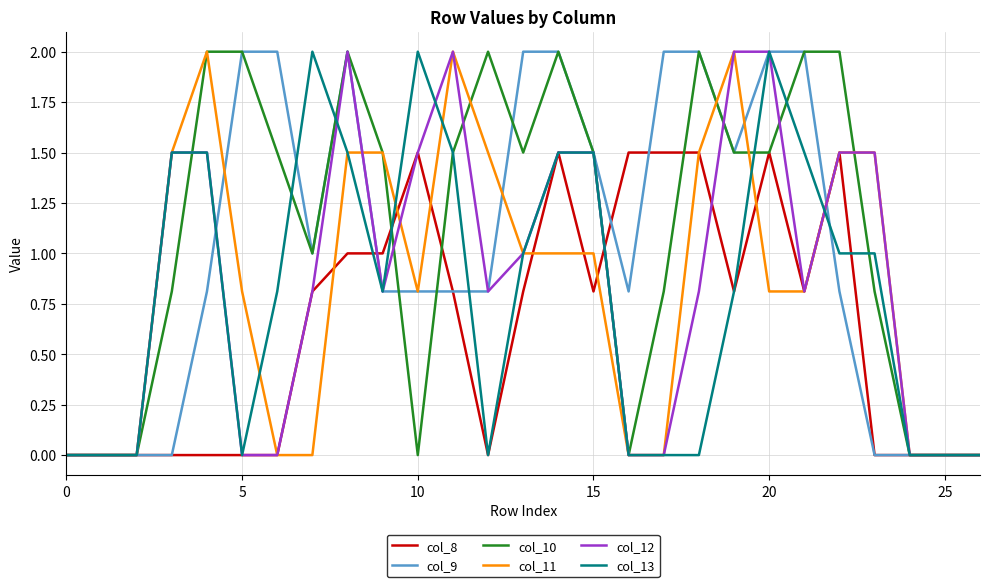

What is the total value across all series at 15?

7.8